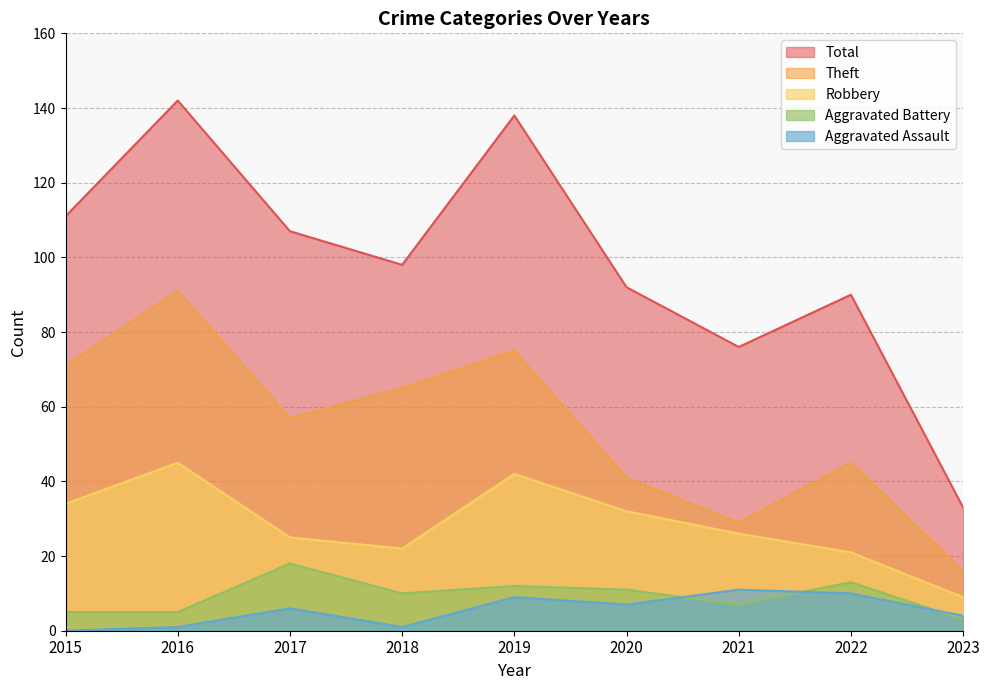

Where is the first local maximum for Aggravated Assault?

2017